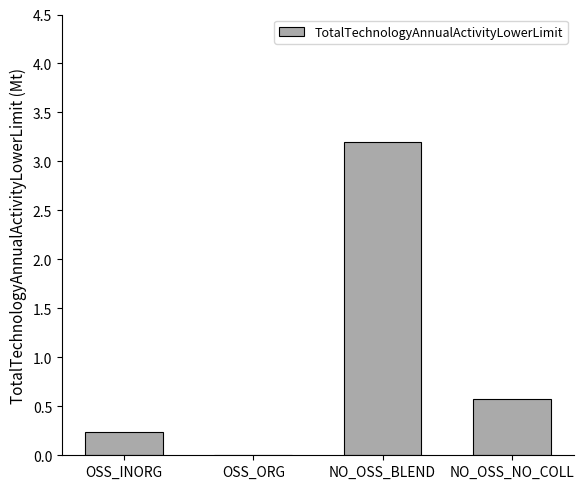

How many positive values are there?

3